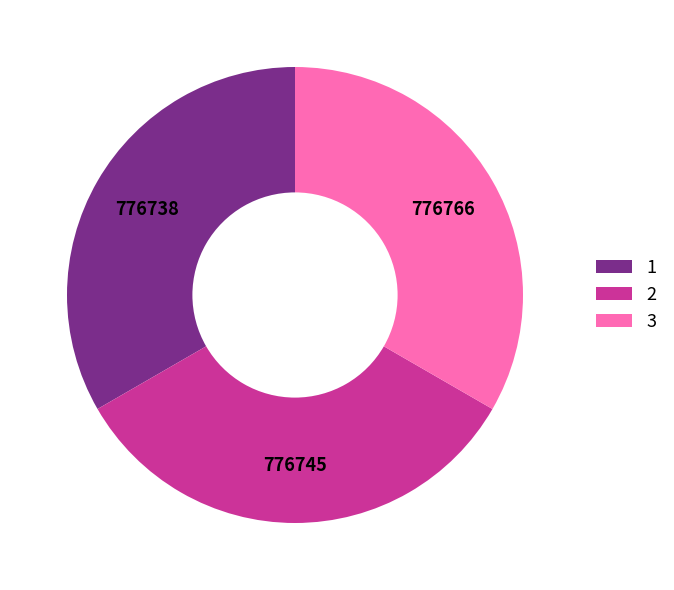

True or false: 1 accounts for 33% of the total.

True